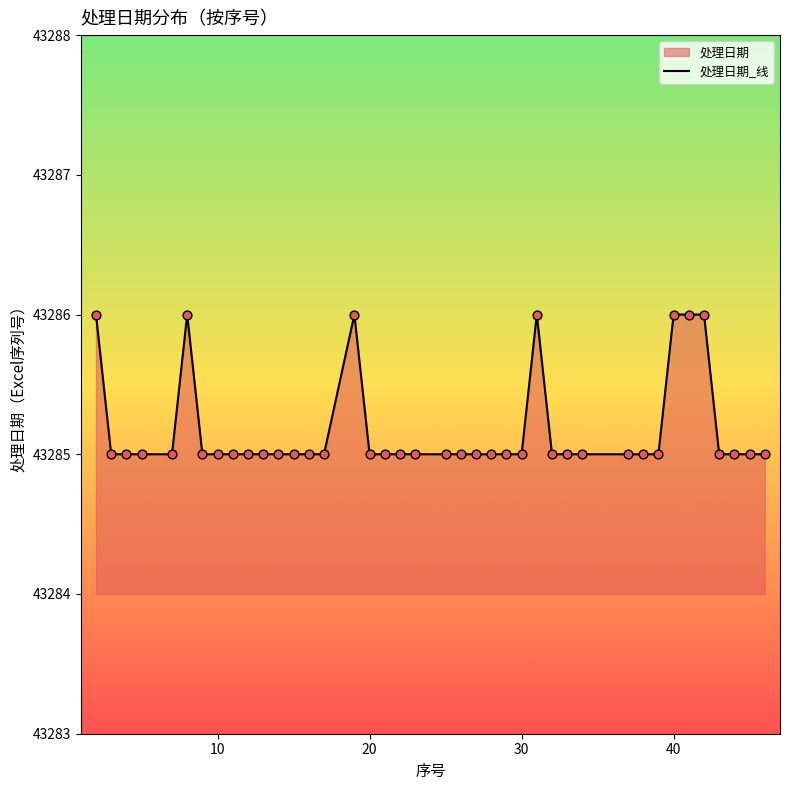

What is the greatest value displayed?

43286